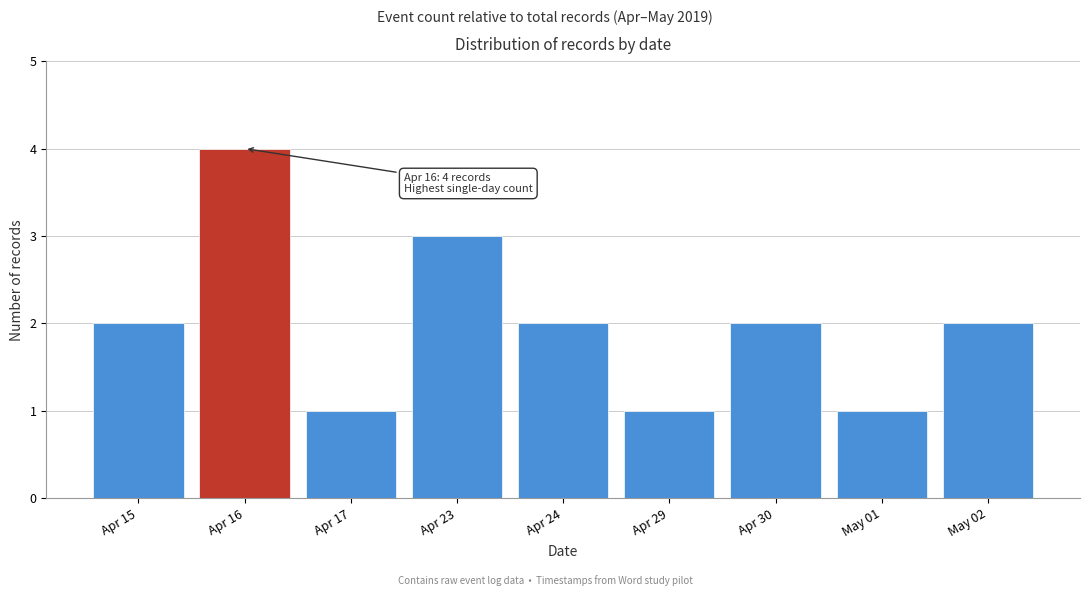

Reading left to right, list all the values displayed in this chart.

2	4	1	3	2	1	2	1	2